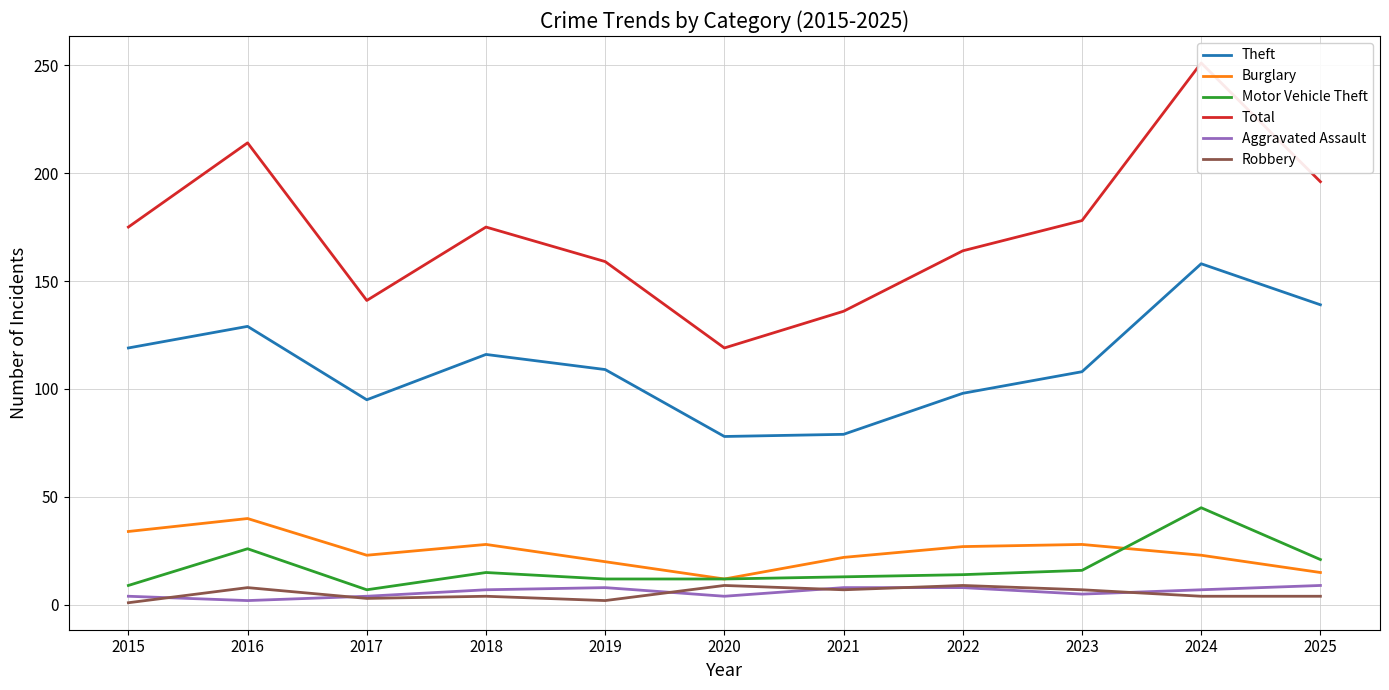

Does the chart display data point markers on the line(s)?

No